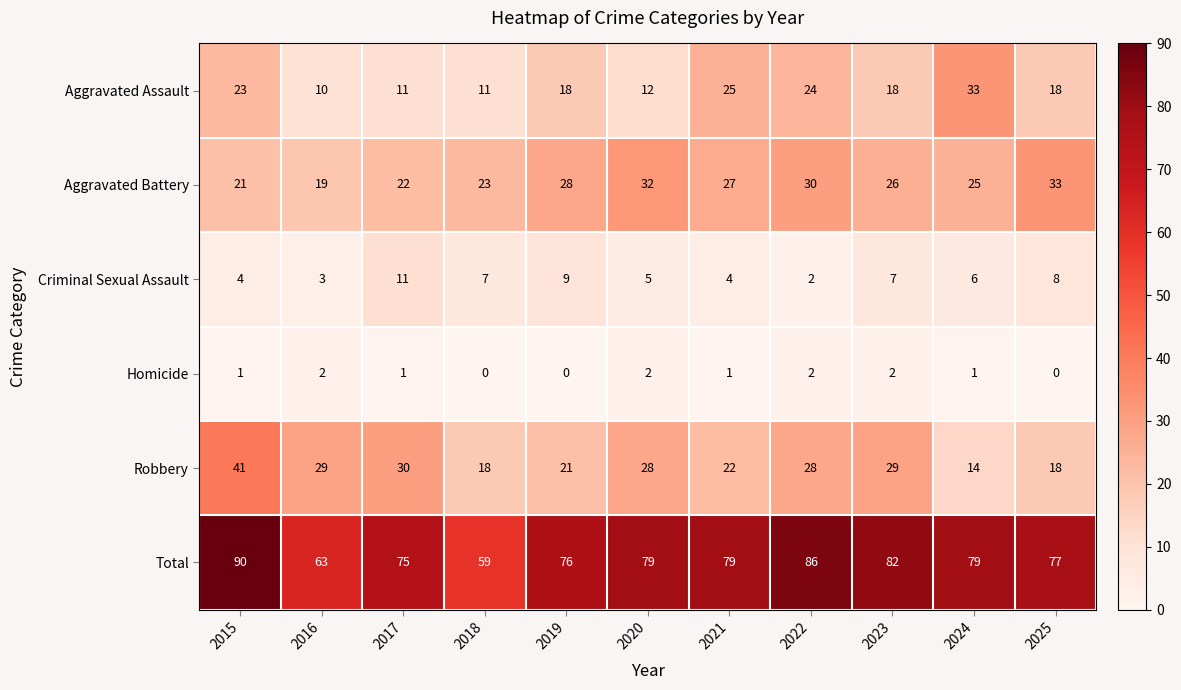

What is the sum of all Criminal Sexual Assault values?

66